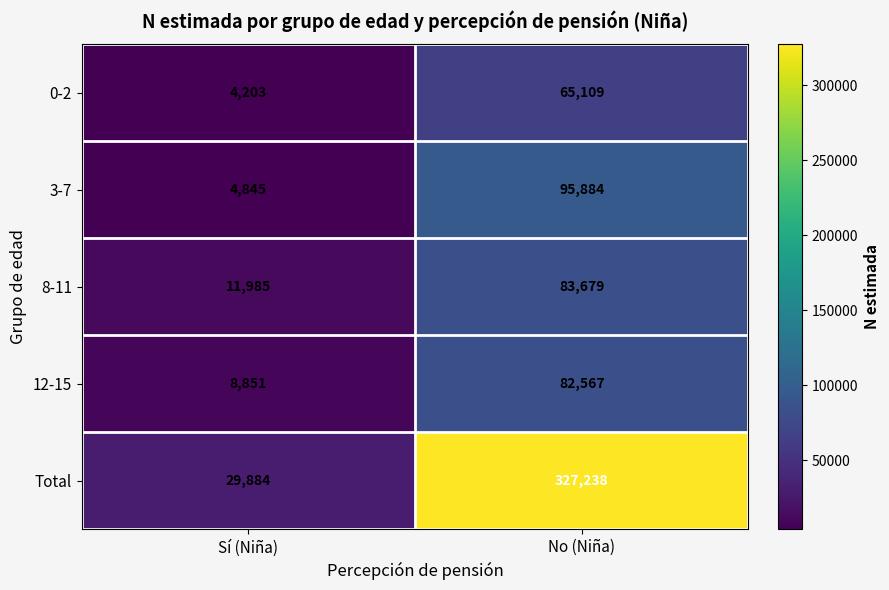

At which category is the sum across all series the highest?

No (Niña)